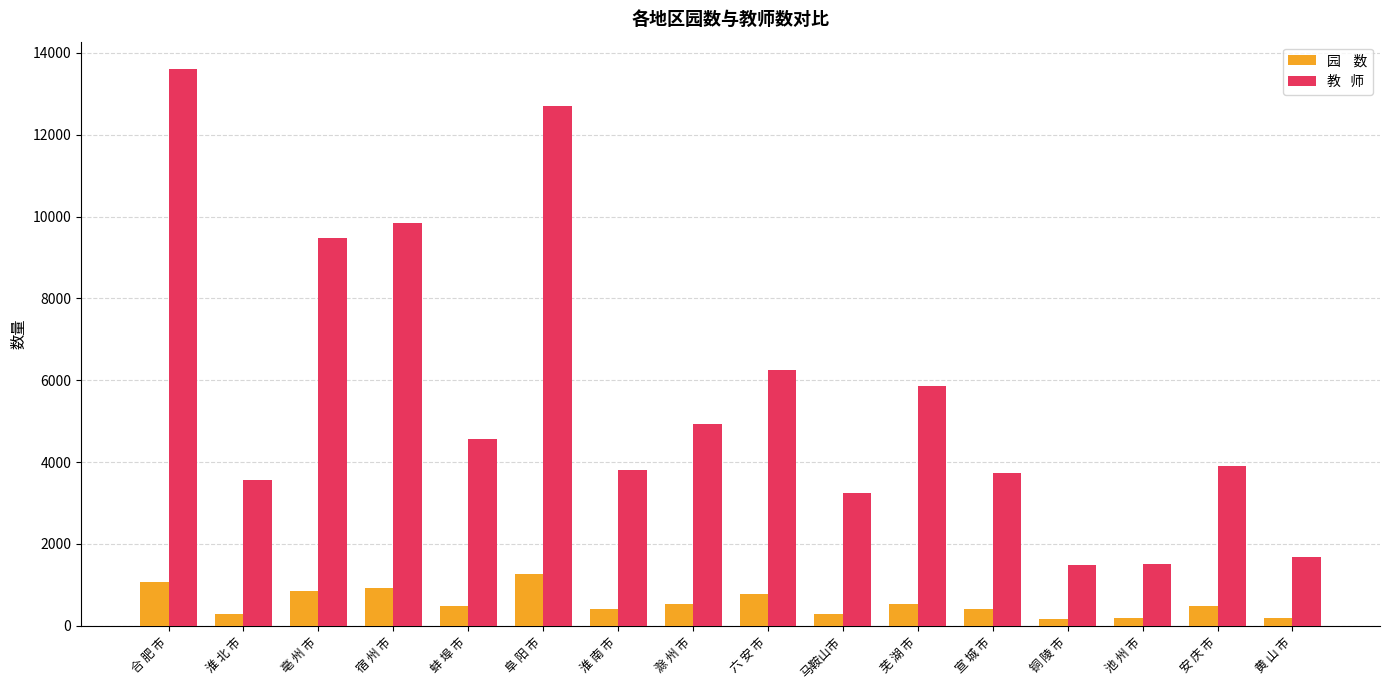

What is the label of the 4th bar from the right?

铜 陵 市